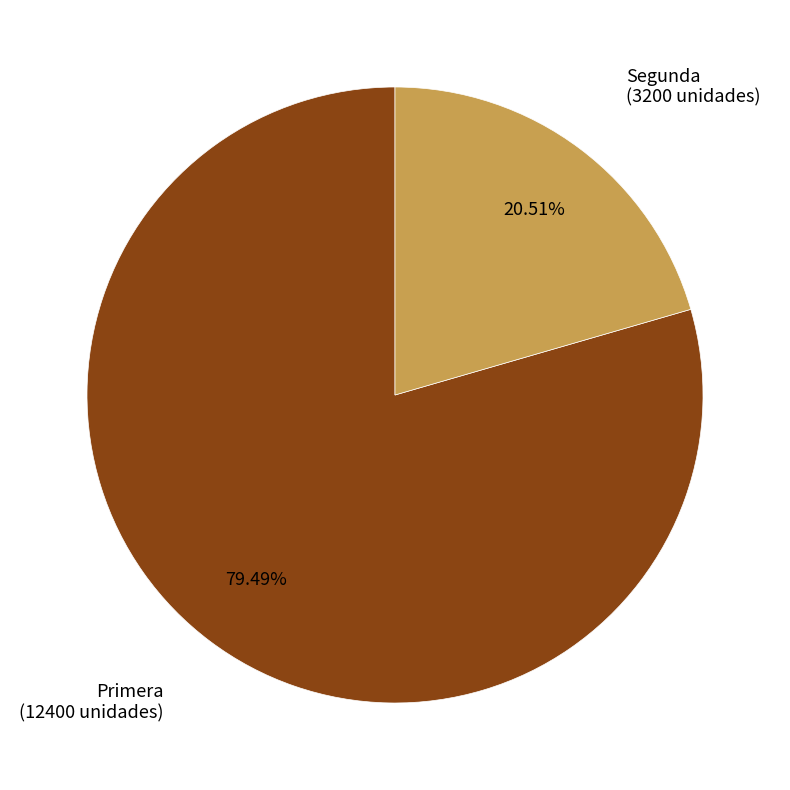

Is there a majority slice in this chart?

Yes